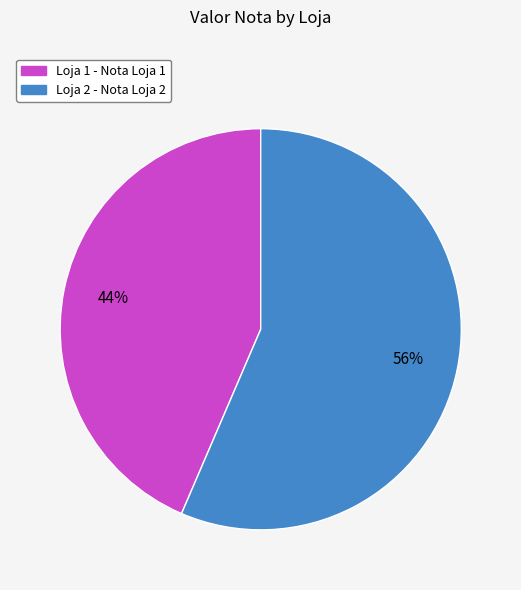

Is it true that Loja 2 is 56% of the pie?

True